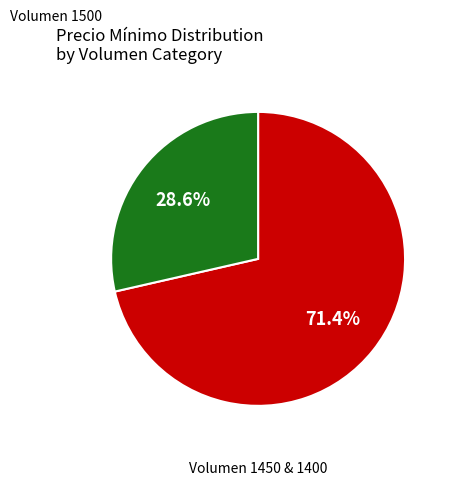

Is there a majority slice in this chart?

Yes